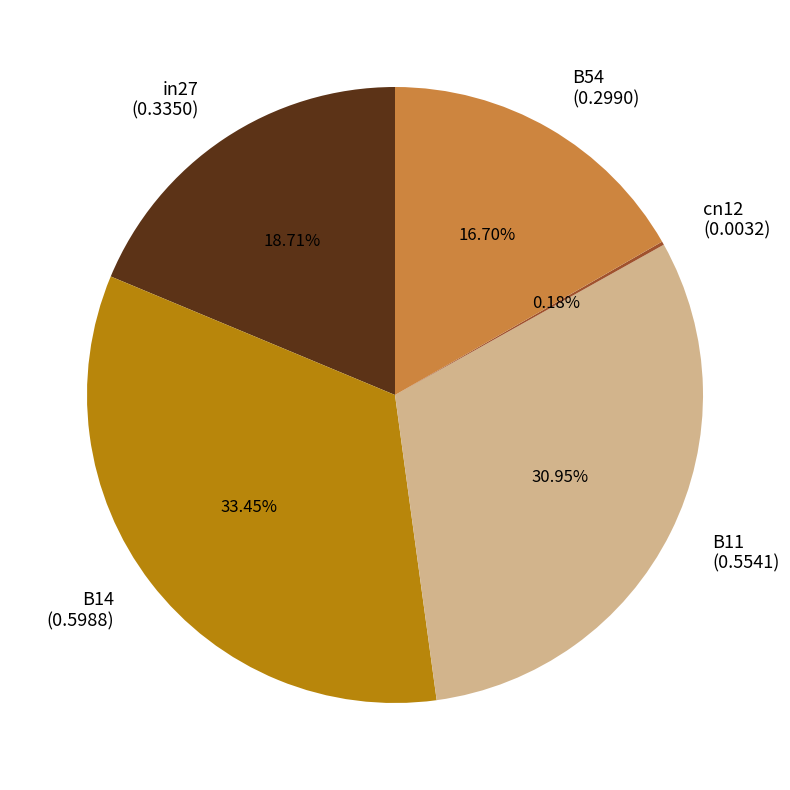

Combined, do B11 (0.5541) and B14 (0.5988) account for over 50%?

Yes